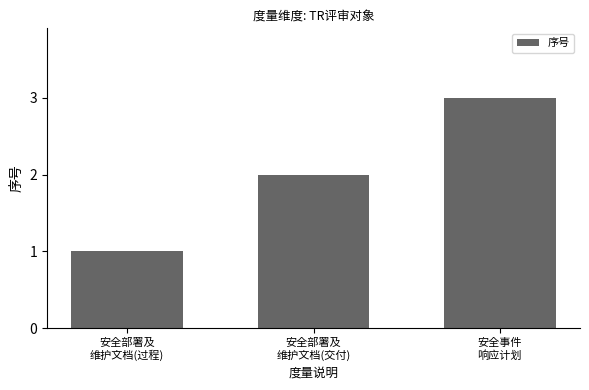

Between 安全事件
响应计划 and 安全部署及
维护文档(过程), which is larger?

安全事件
响应计划